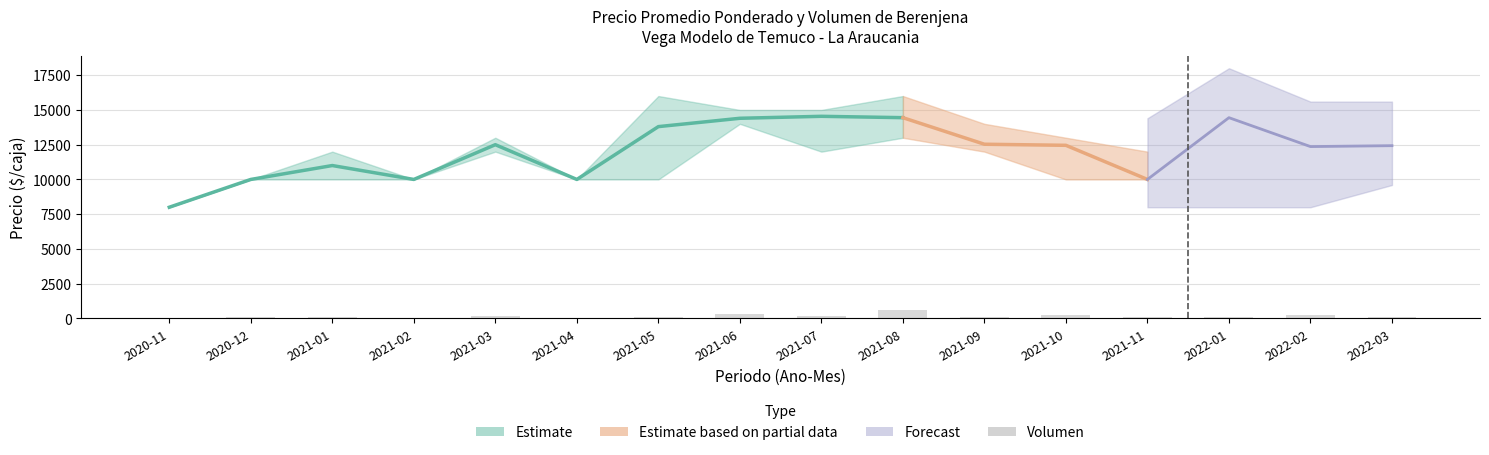

Which category has the lowest value across all series?

2021-02